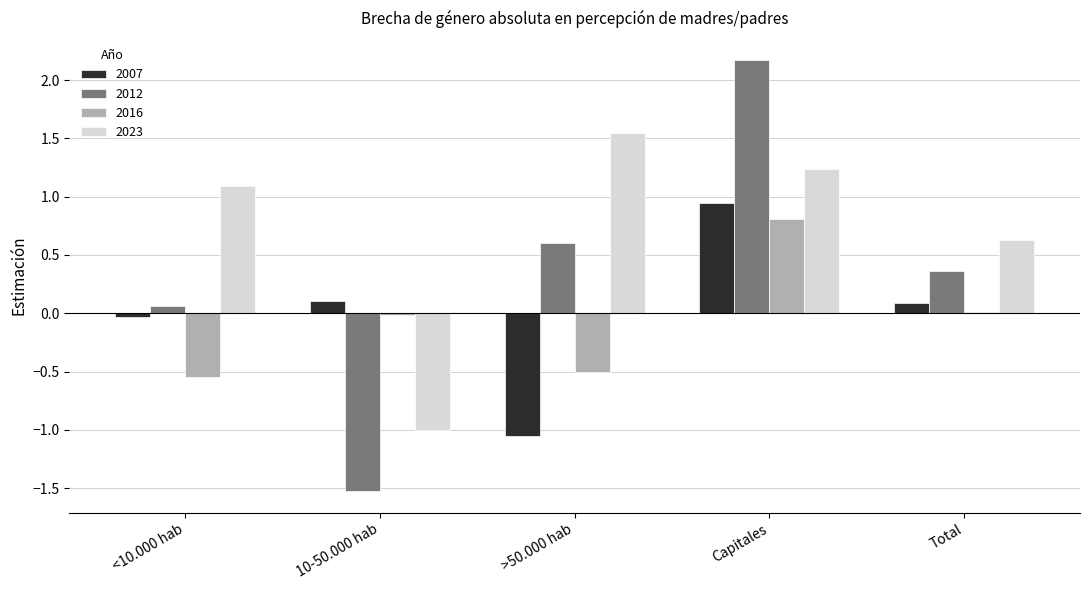

What is the spread (max minus min) of values at Total?

0.6